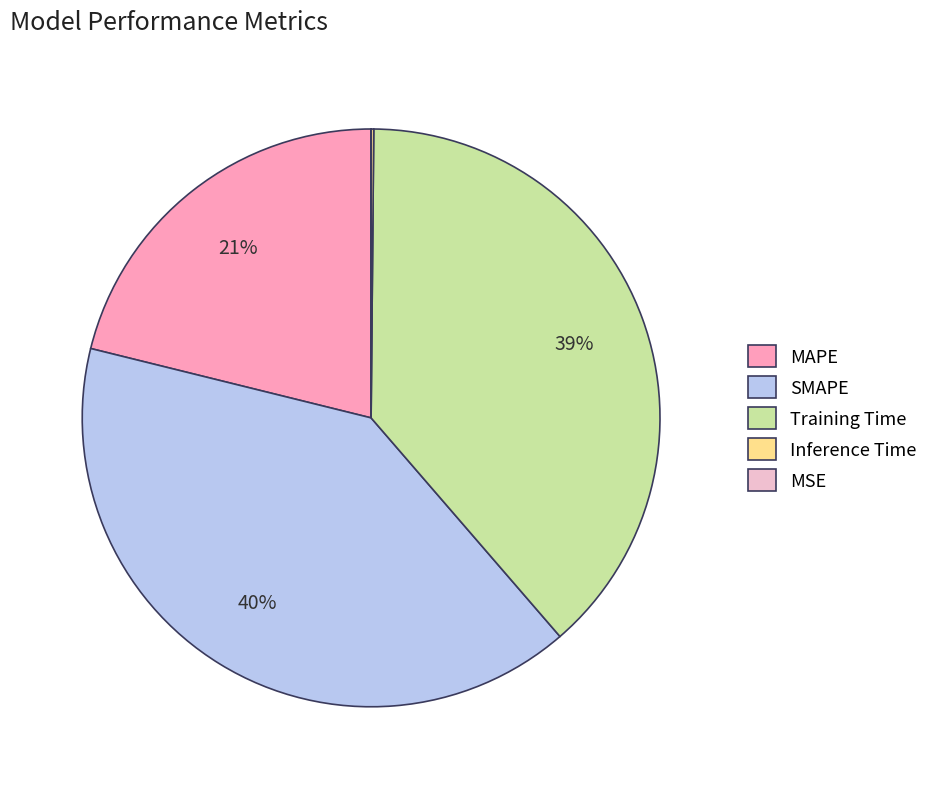

Is there any slice that represents more than half of the pie?

No